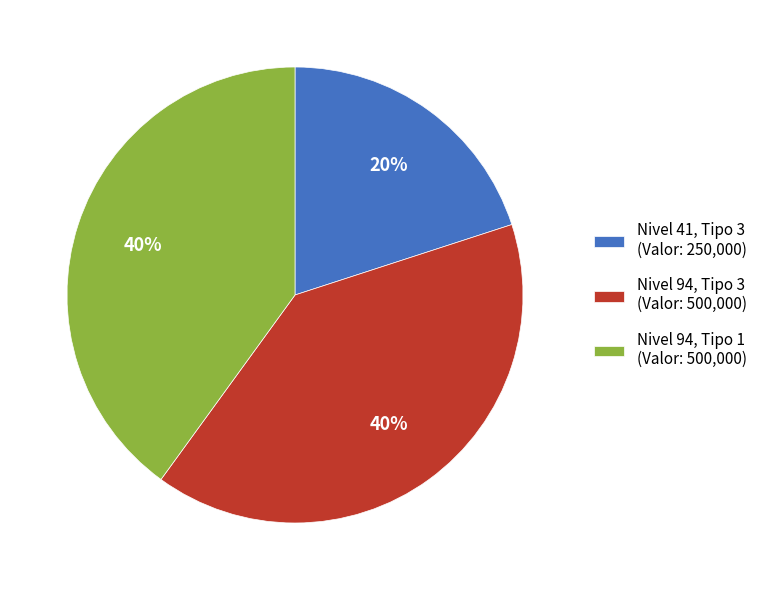

How many segments does this pie chart have?

3